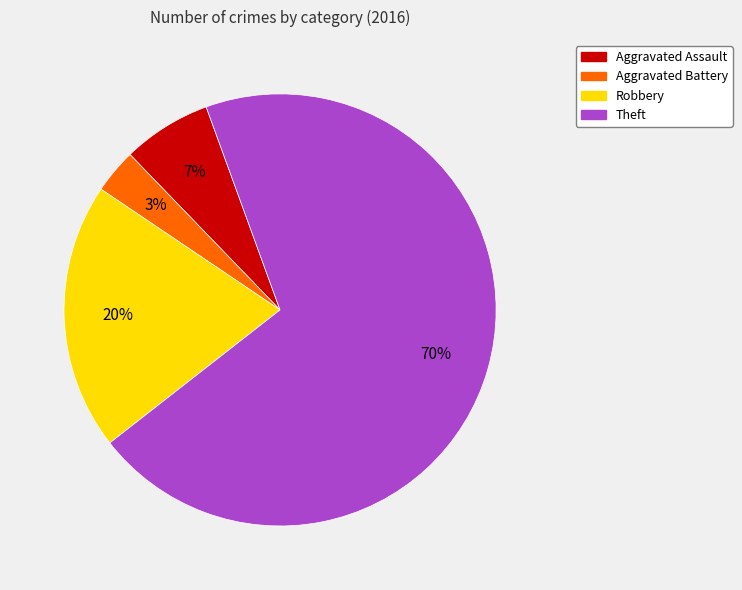

What is the largest slice in the pie chart?

Theft